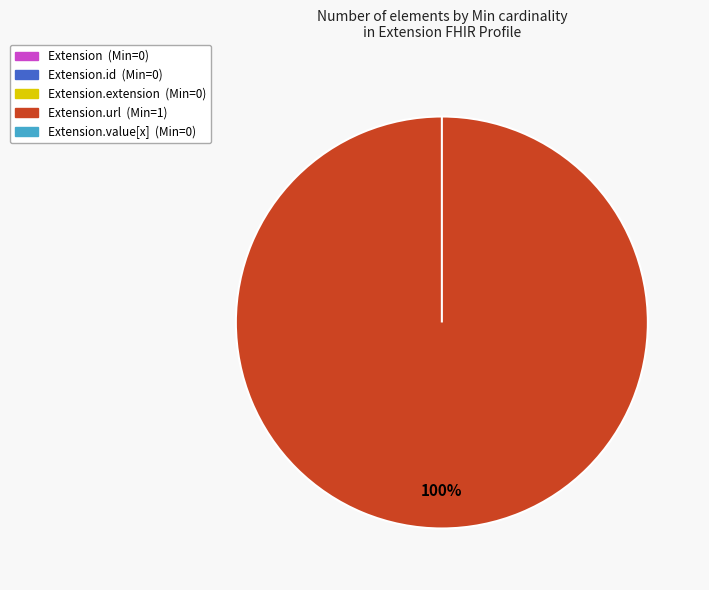

What percentage is NOT represented by Extension.extension?

100.0%